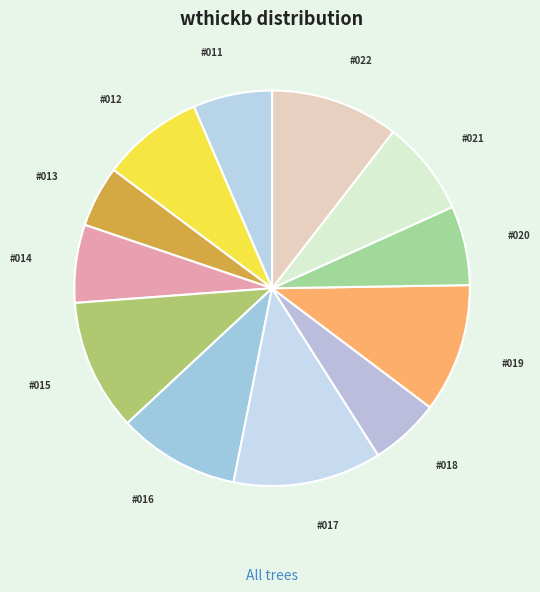

Is there a majority slice in this chart?

No